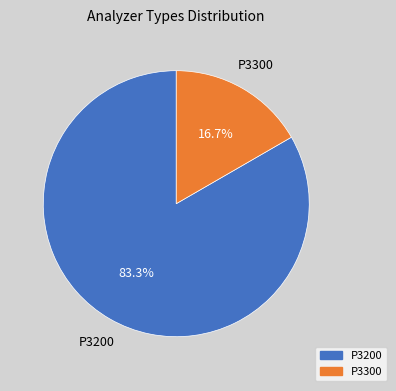

To the nearest percent, what percentage of the pie is P3200?

83%